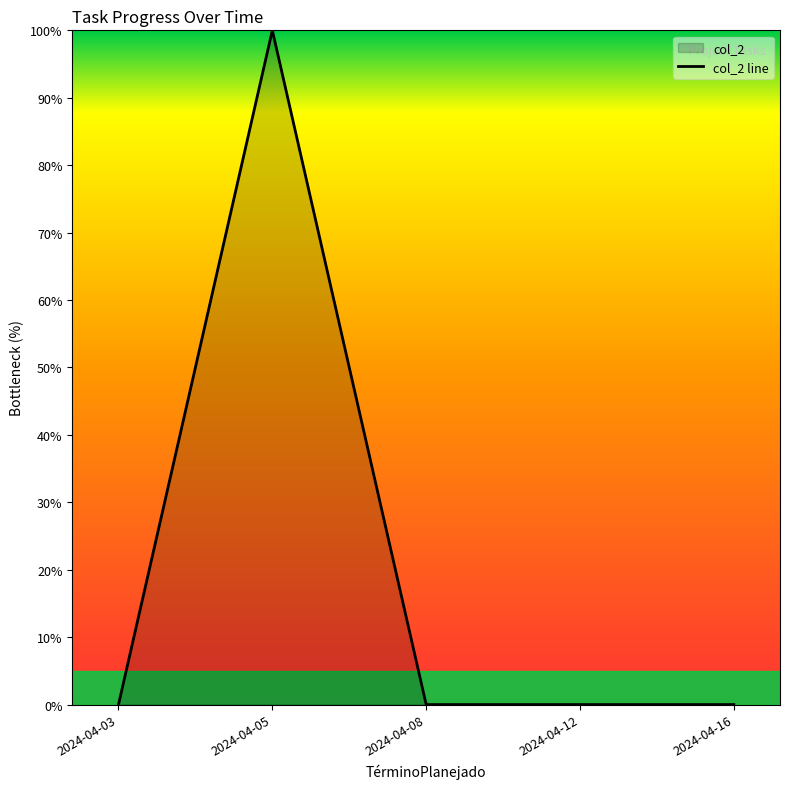

Reading left to right, extract all data points from this chart.

2024-04-03=0	2024-04-05=100	2024-04-08=0	2024-04-12=0	2024-04-16=0